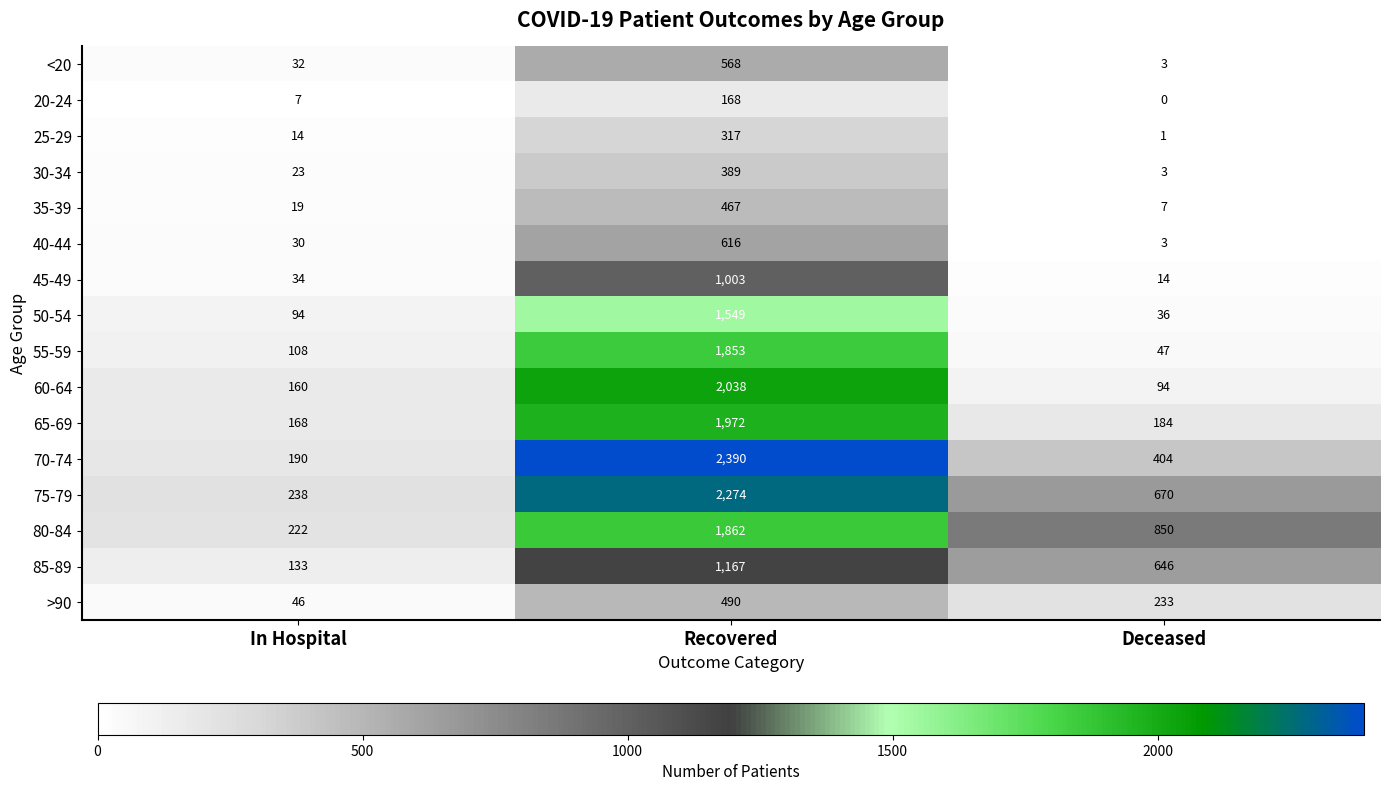

At which label is 50-54 closest to 792?

In Hospital